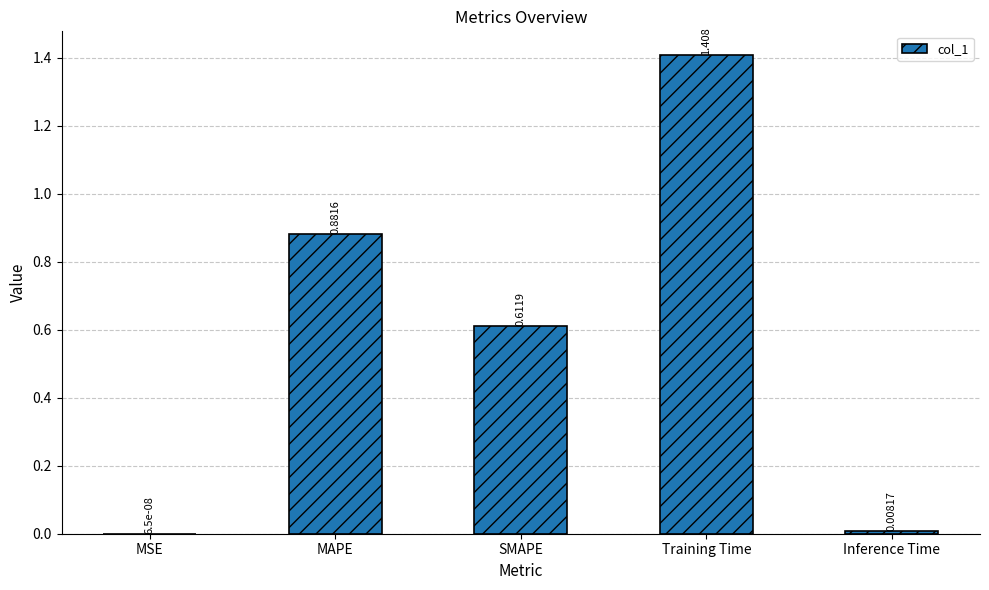

Which label corresponds to the largest value in the chart?

Training Time